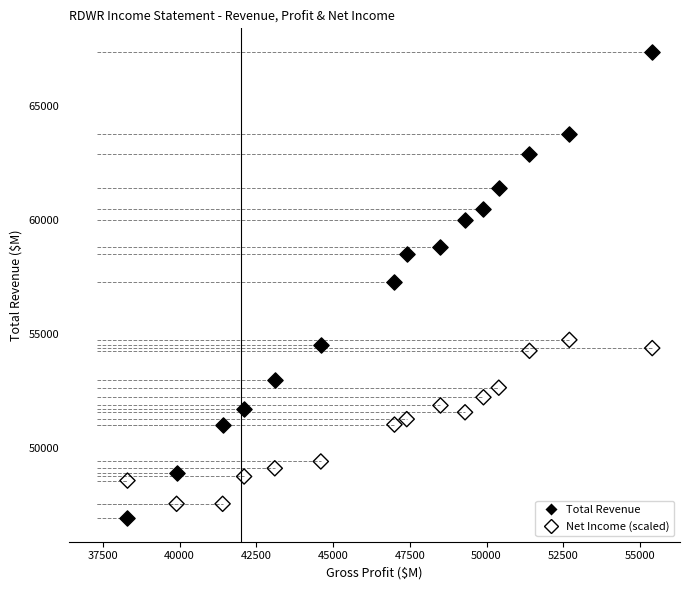

Which series has the largest Y range (max minus min)?

Total Revenue